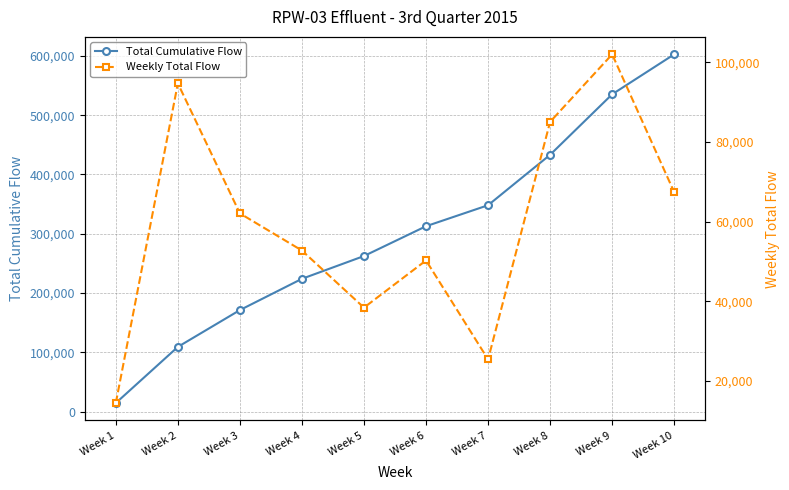

Which has a higher value, Week 4 or Week 8?

Week 8